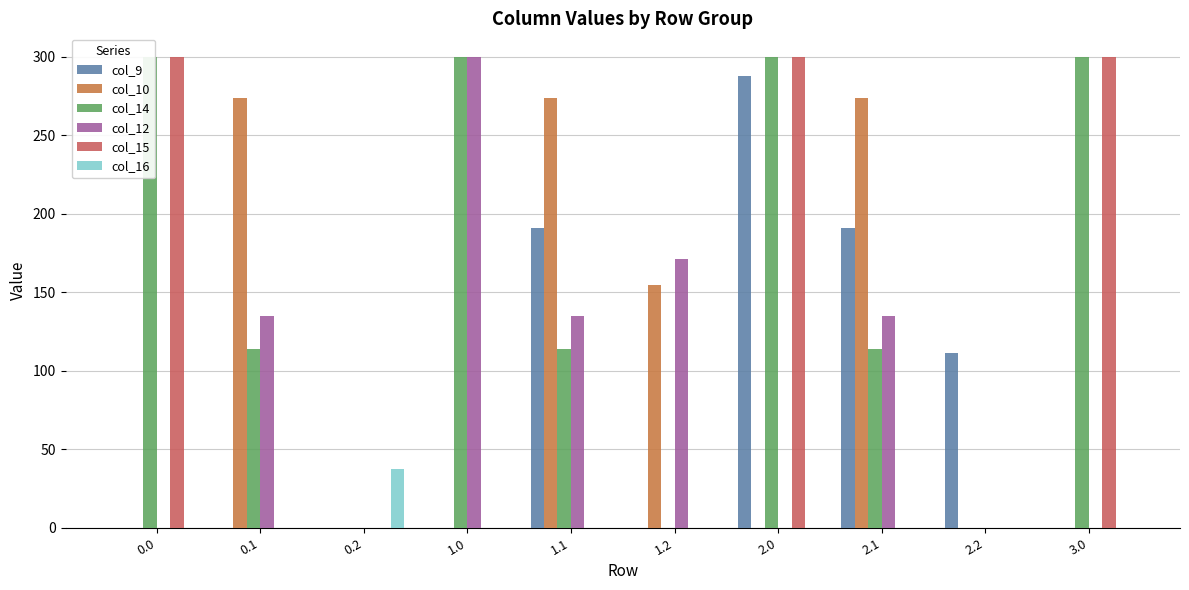

Is it true that col_10 equals 0.0 at 0.0?

True